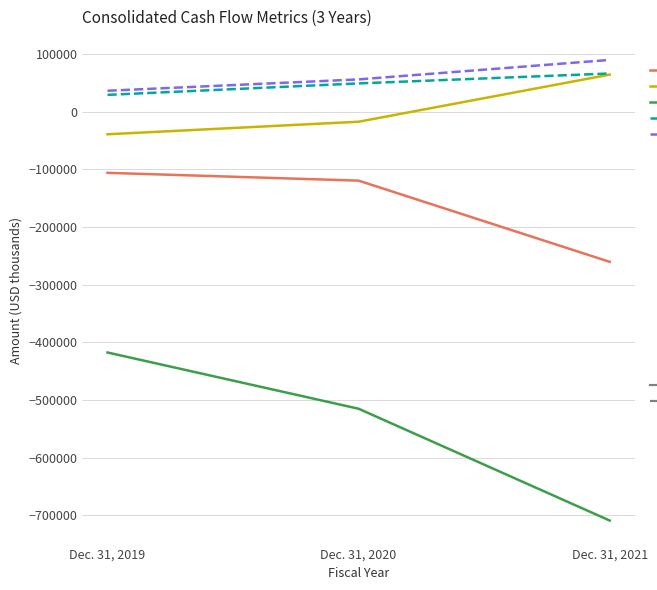

Which label corresponds to the smallest value in the chart?

Dec. 31, 2021